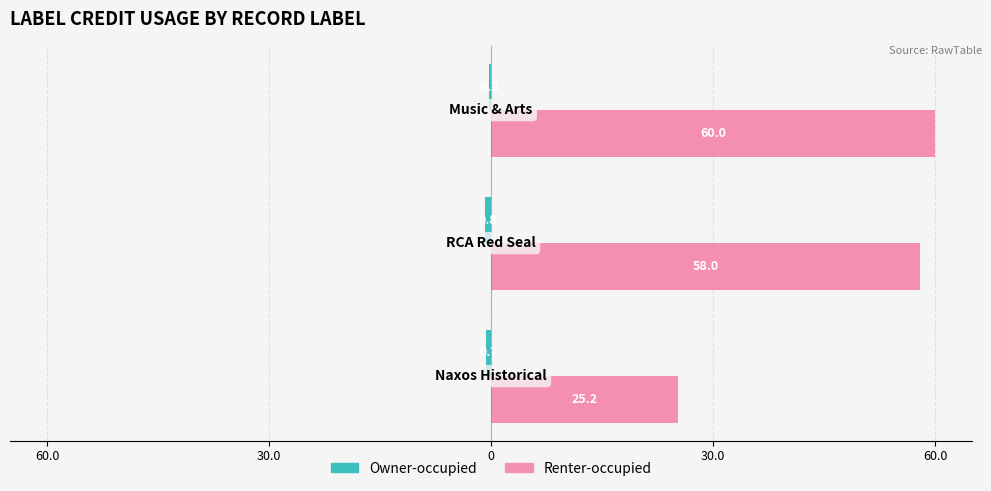

How many data points does each series have?

3